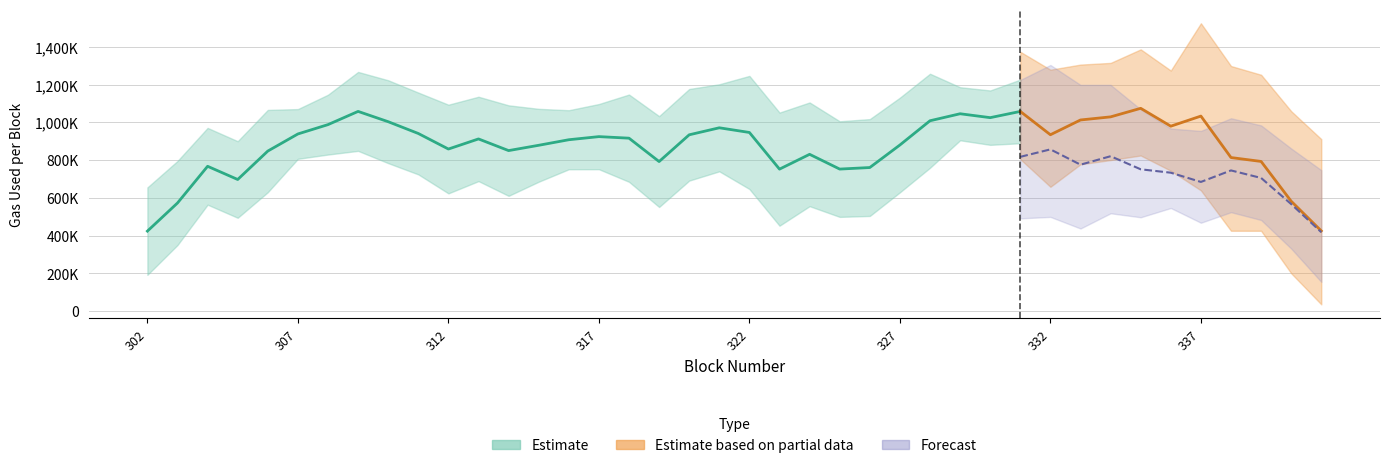

True or false: bytes_media and gasUsedBlock intersect in this chart.

False